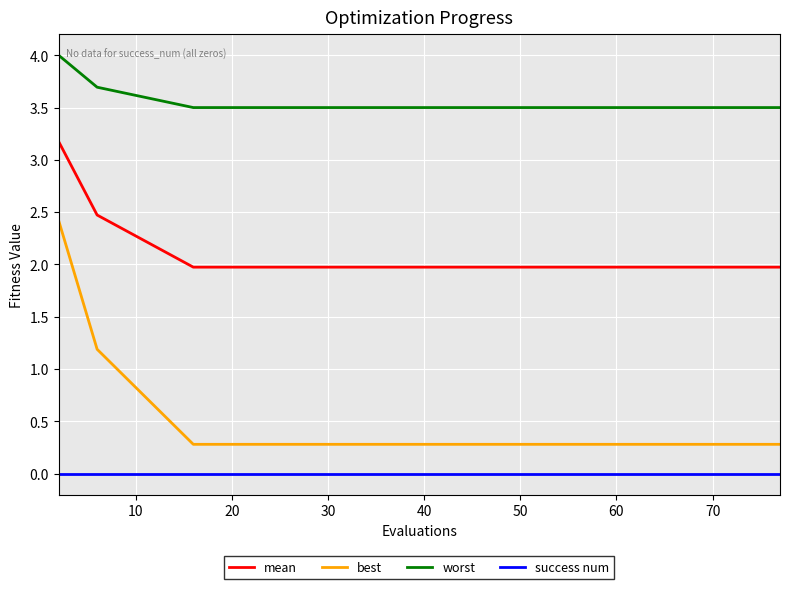

What is the greatest value displayed?

4.0